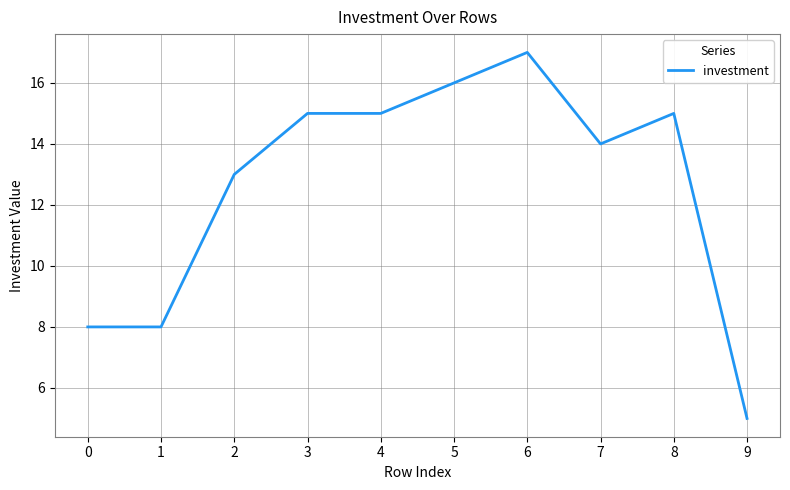

Does the chart display data point markers on the line(s)?

No